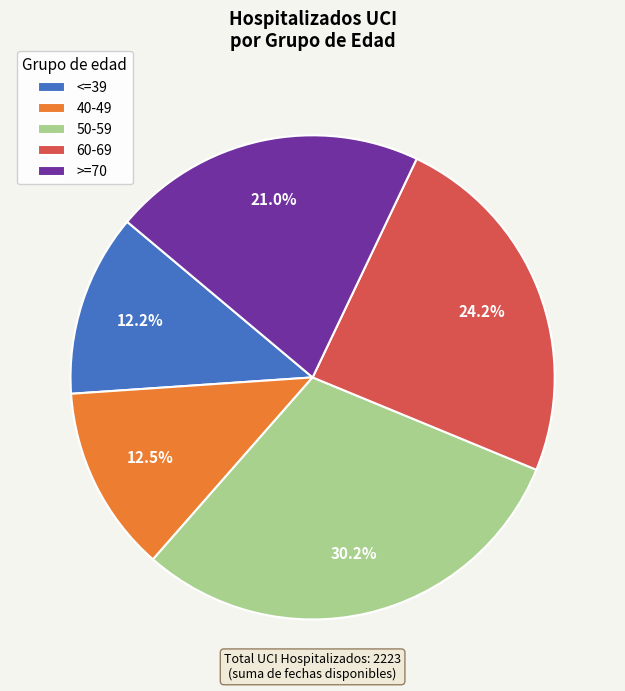

What portion of the pie excludes <=39?

87.8%